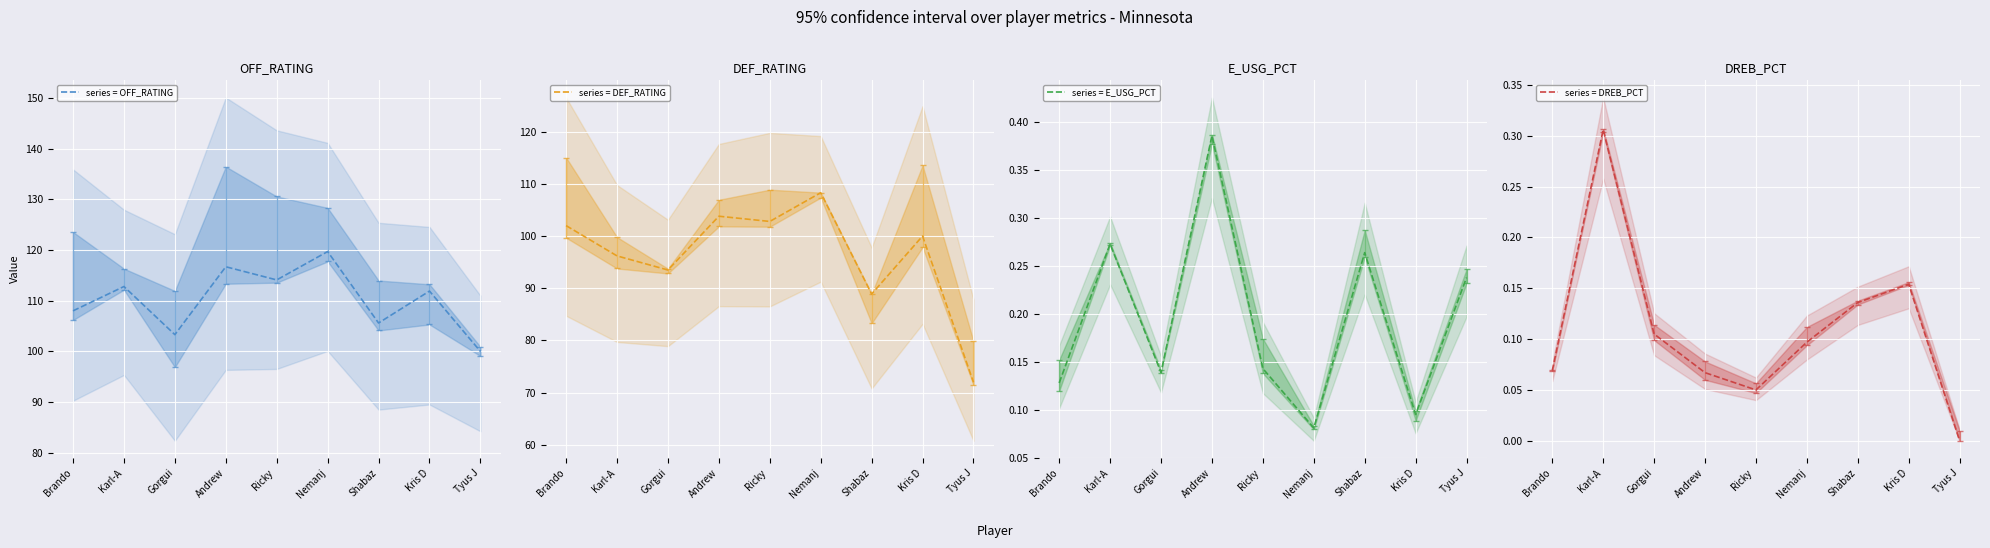

What is the sum of all OFF_RATING values?

992.1